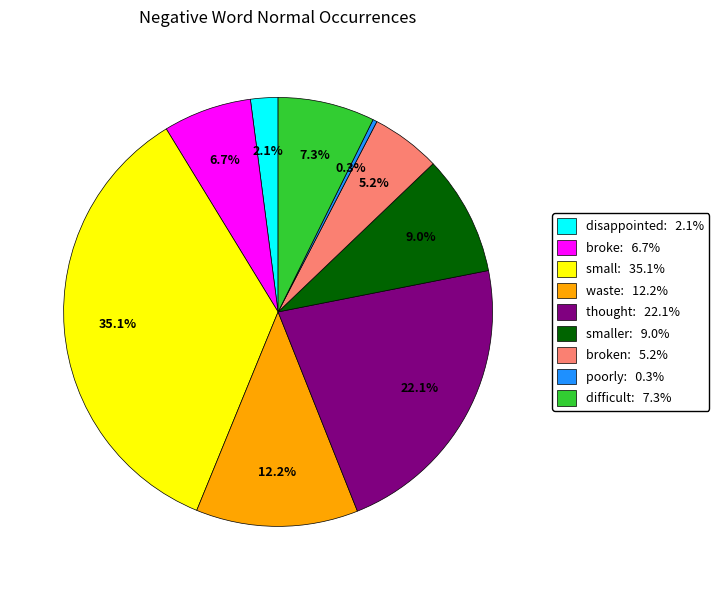

Is the sum of difficult: 7.3% and waste: 12.2% greater than half?

No